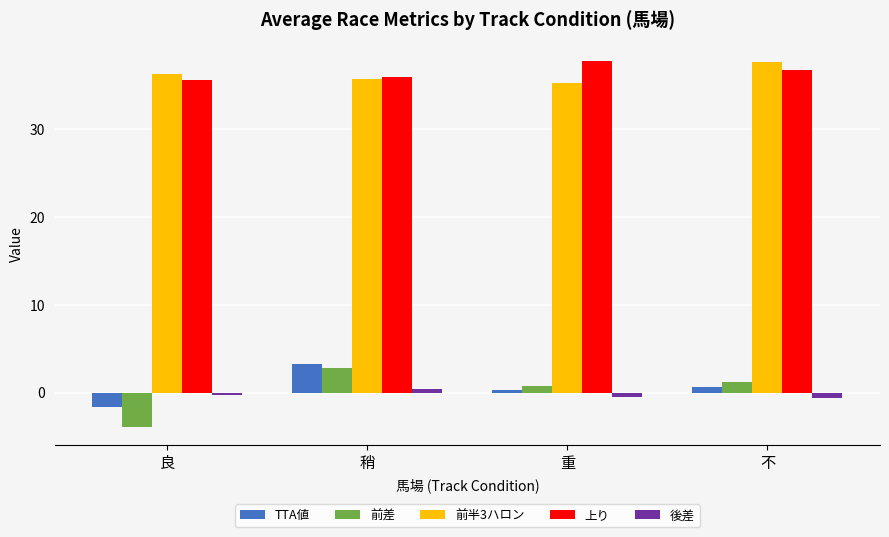

At 良, list the series in order from smallest to largest.

前差, TTA値, 後差, 上り, 前半3ハロン